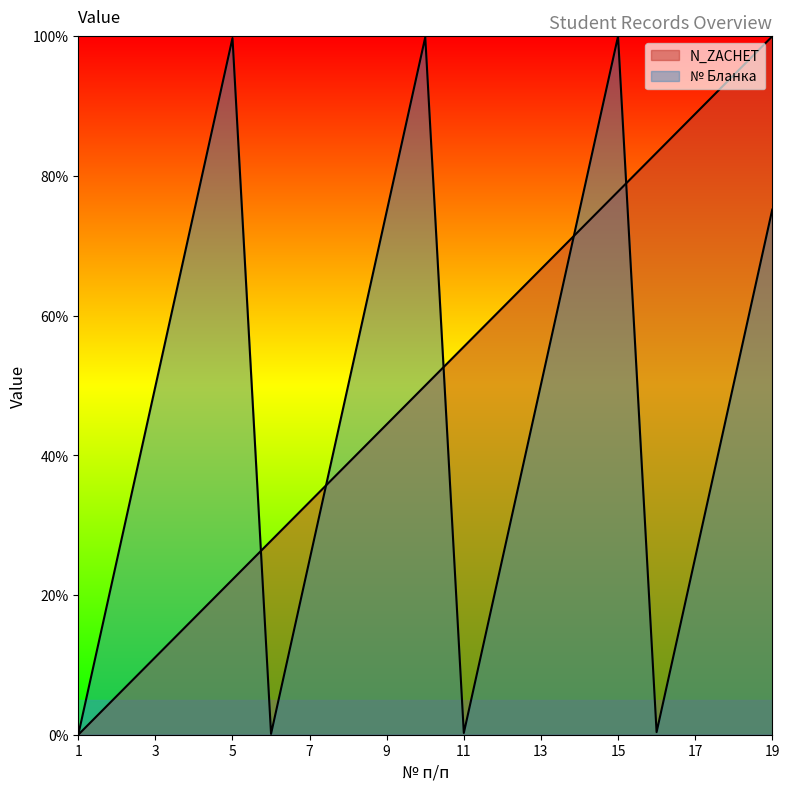

How many lines are shown in the chart?

2